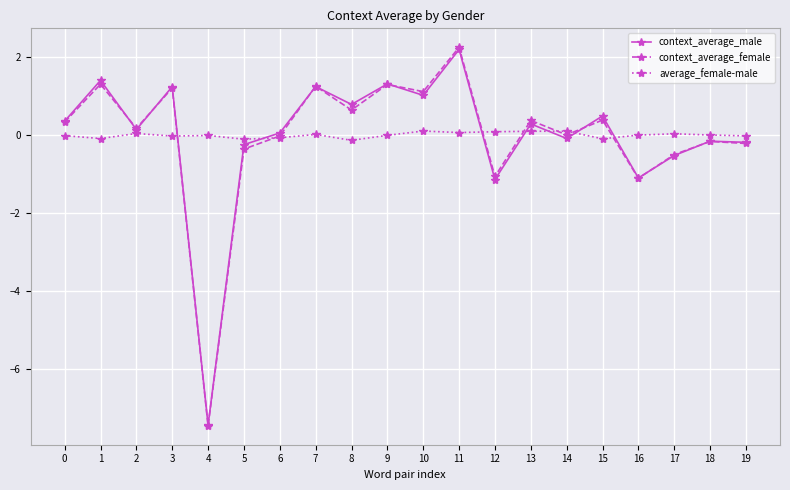

Is it true that context_average_male equals 1.3 at 9?

True